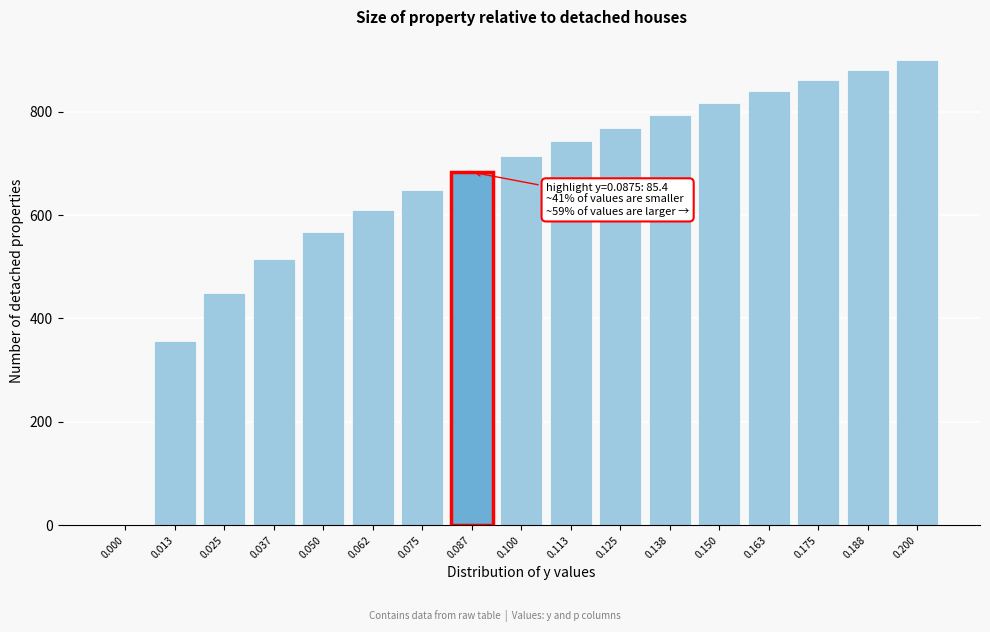

Reading right to left, transcribe all the data shown in this chart.

0.200=900.0	0.188=880.8	0.175=860.8	0.163=839.8	0.150=817.7	0.138=794.3	0.125=769.5	0.113=742.9	0.100=714.3	0.087=683.2	0.075=649.0	0.062=610.7	0.050=567.0	0.037=515.1	0.025=450.0	0.013=357.2	0.000=0.0